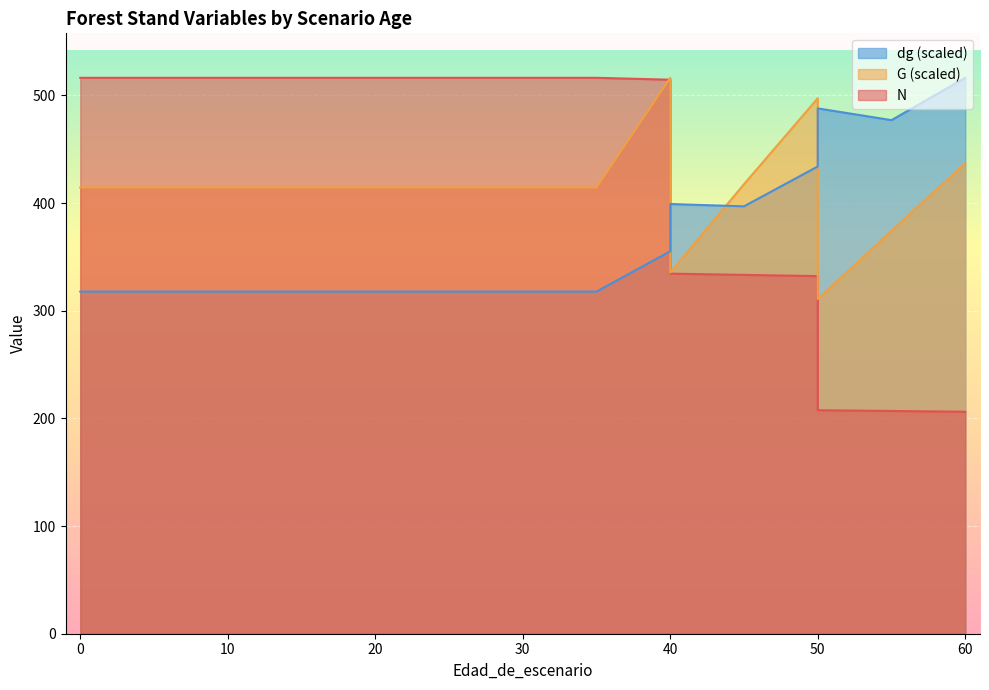

Does the chart display data point markers on the line(s)?

No